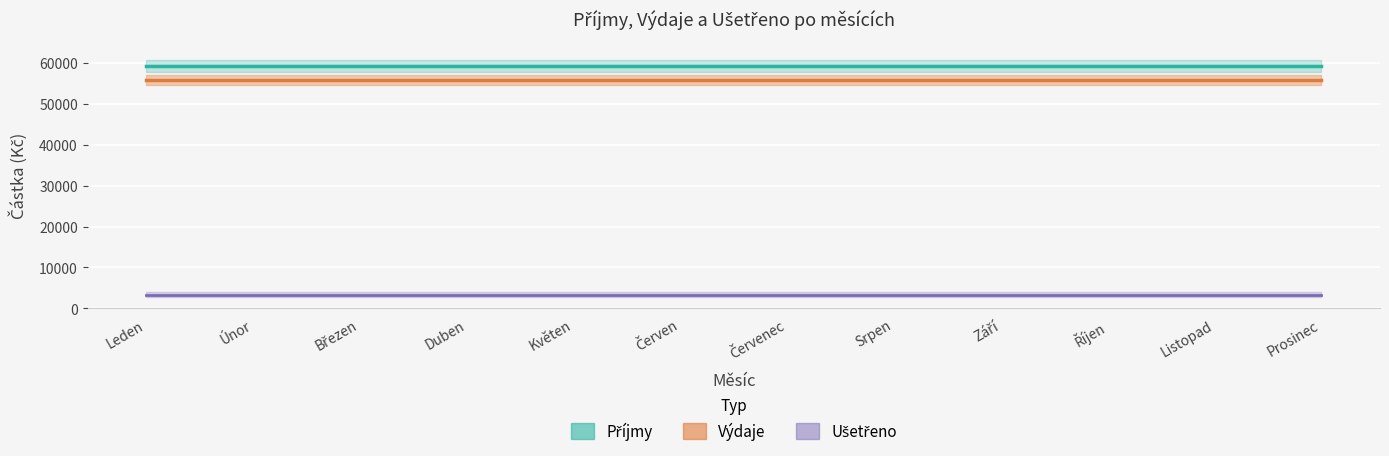

The value of Výdaje at Říjen is 77337. True or false?

False